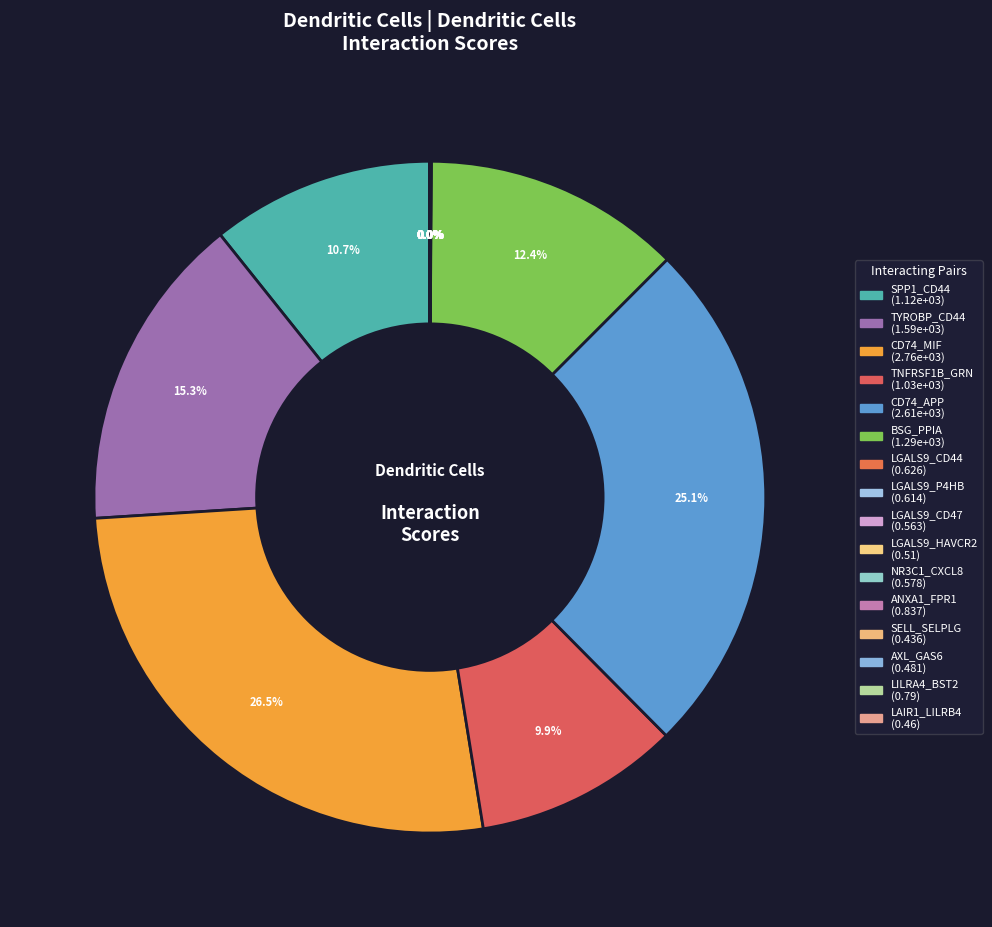

Which slice is the smallest?

SELL_SELPLG